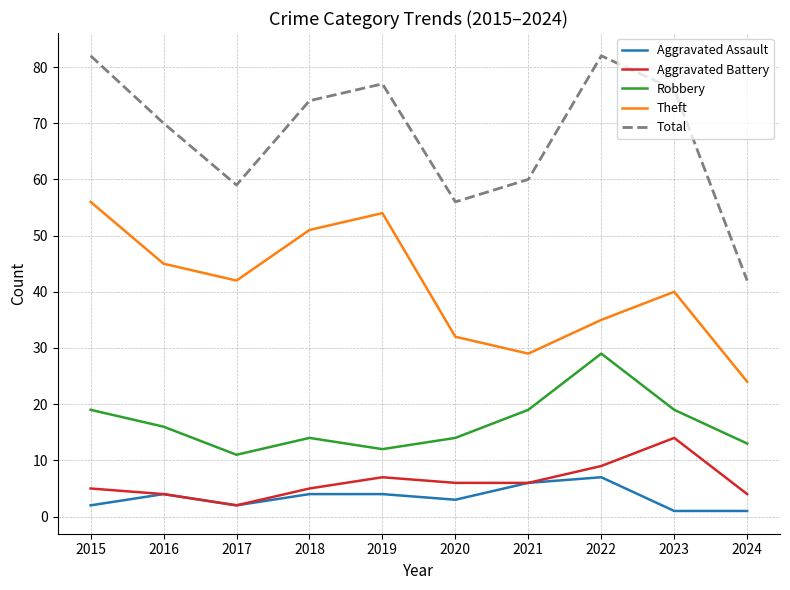

What is the difference between the Theft values at 2024 and 2022?

11